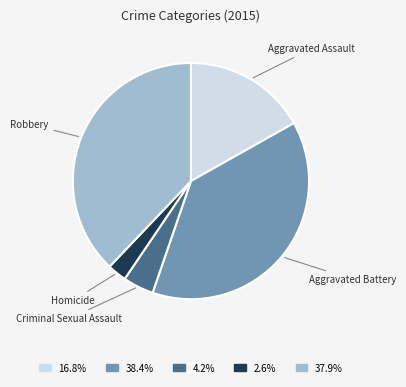

Is there any slice that represents more than half of the pie?

No